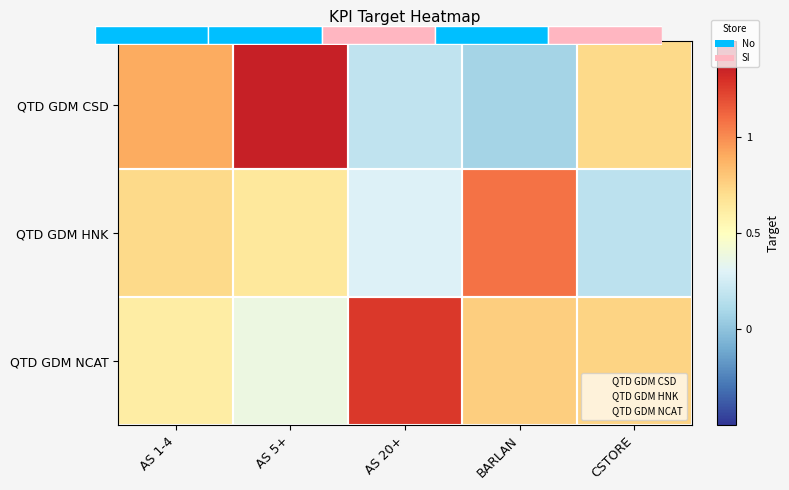

What is the minimum value for QTD GDM NCAT?

0.4